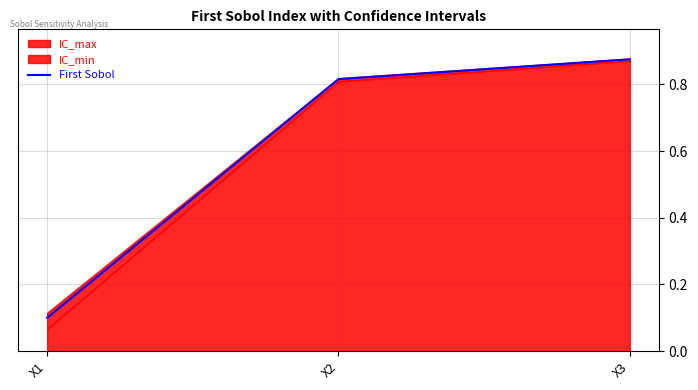

What is the minimum value shown in the chart?

0.1